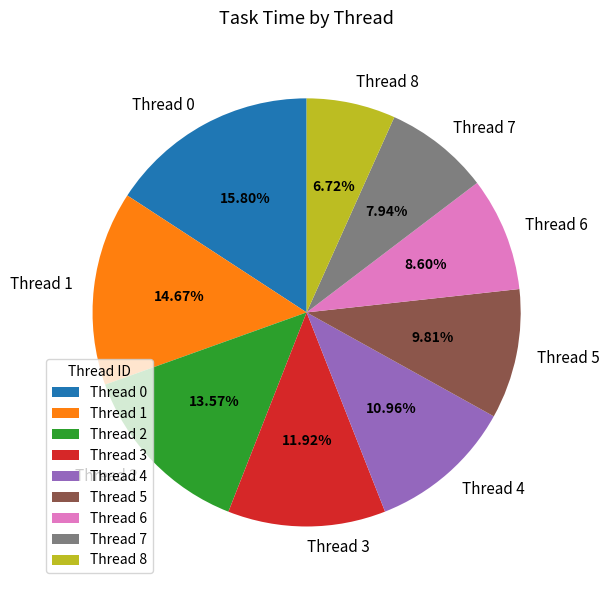

Which has a higher value, Thread 0 or Thread 6?

Thread 0